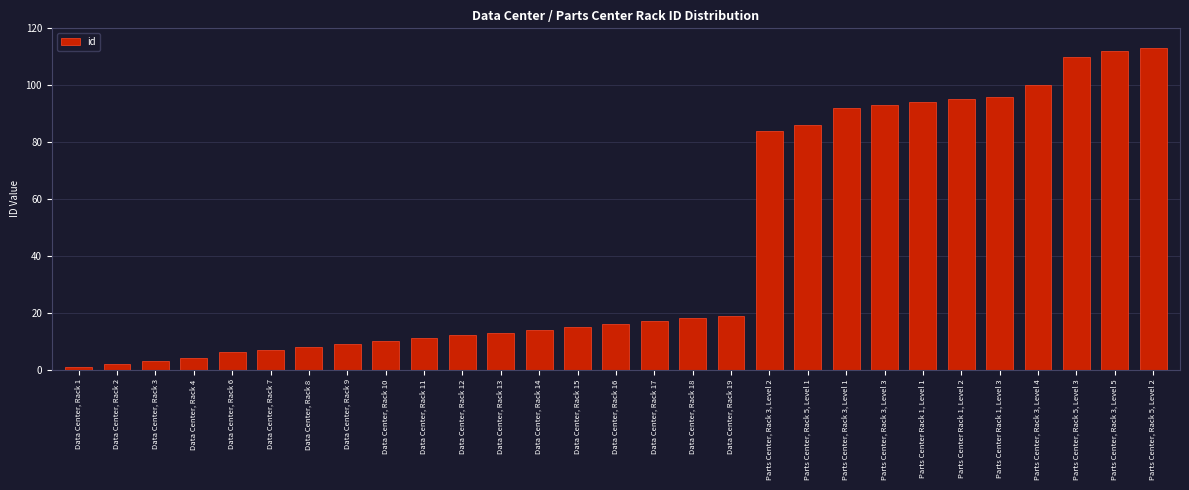

List the labels in order of value, largest first.

Parts Center, Rack 5, Level 2, Parts Center, Rack 3, Level 5, Parts Center, Rack 5, Level 3, Parts Center, Rack 3, Level 4, Parts Center Rack 1, Level 3, Parts Center Rack 1, Level 2, Parts Center Rack 1, Level 1, Parts Center, Rack 3, Level 3, Parts Center, Rack 3, Level 1, Parts Center, Rack 5, Level 1, Parts Center, Rack 3, Level 2, Data Center, Rack 19, Data Center, Rack 18, Data Center, Rack 17, Data Center, Rack 16, Data Center, Rack 15, Data Center, Rack 14, Data Center, Rack 13, Data Center, Rack 12, Data Center, Rack 11, Data Center, Rack 10, Data Center, Rack 9, Data Center, Rack 8, Data Center, Rack 7, Data Center, Rack 6, Data Center, Rack 4, Data Center, Rack 3, Data Center, Rack 2, Data Center, Rack 1